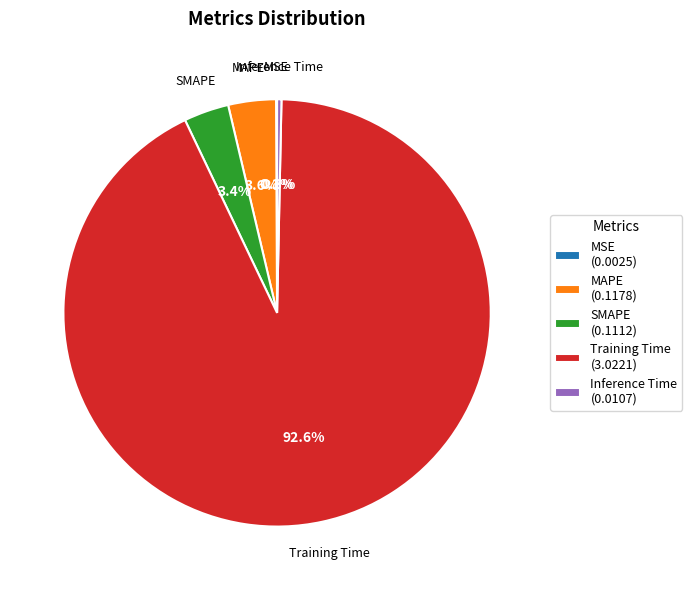

What is the largest slice in the pie chart?

Training Time